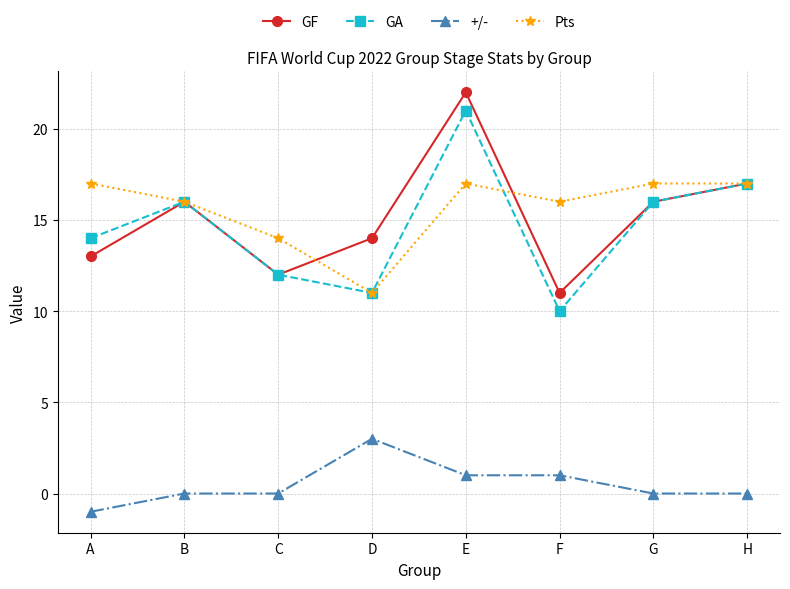

At which category is the sum across all series the highest?

E